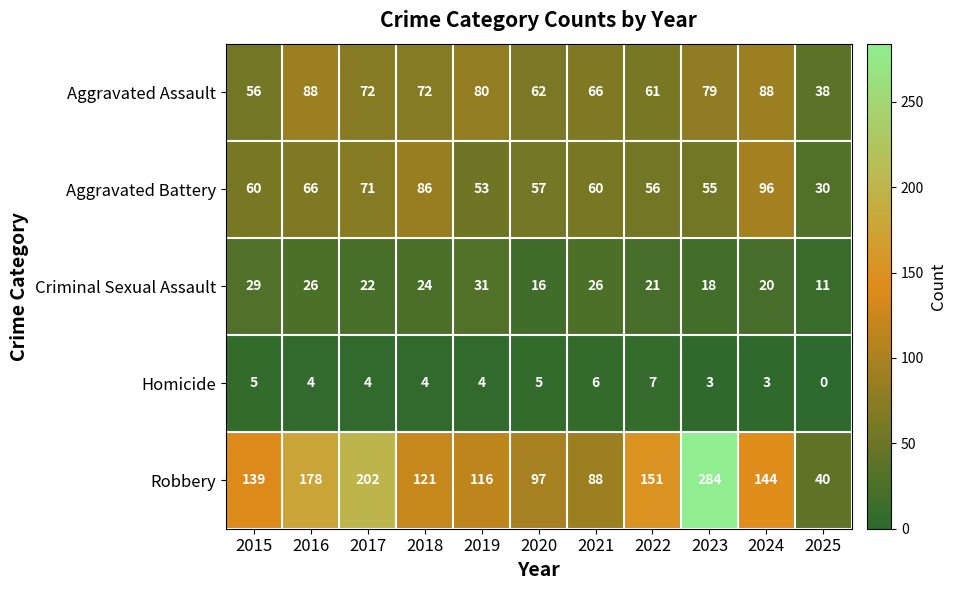

List the labels in order of Robbery value, smallest first.

2025, 2021, 2020, 2019, 2018, 2015, 2024, 2022, 2016, 2017, 2023